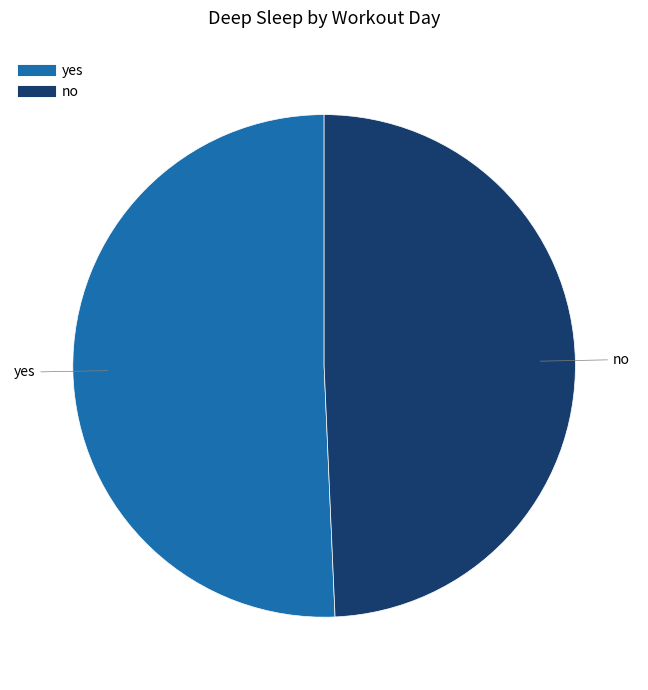

Which category has the biggest portion of the pie?

yes